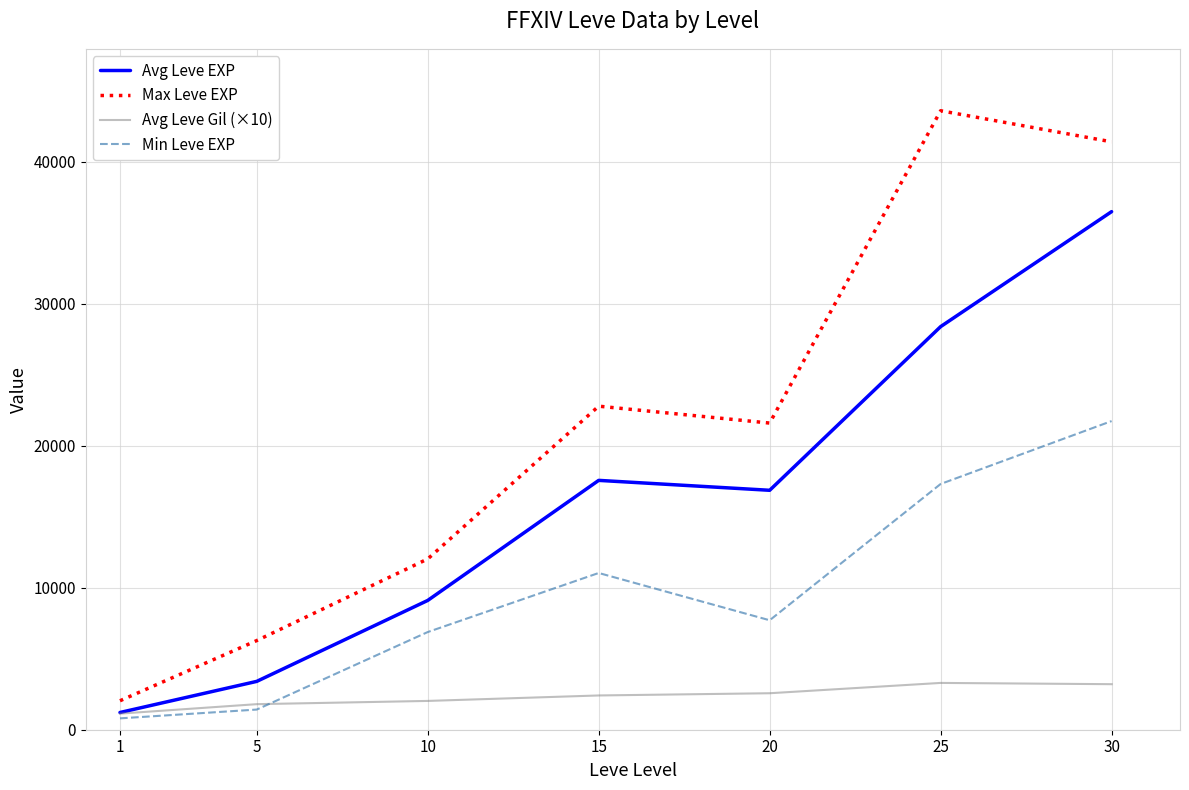

What is the highest value of the Avg Leve EXP series?

36492.5